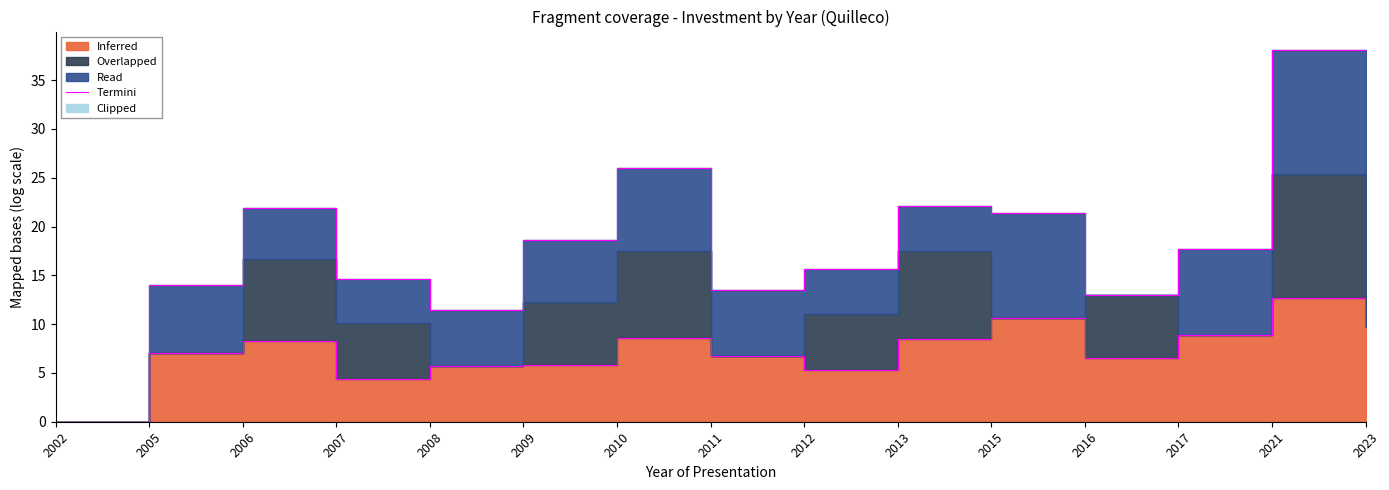

Where is the first local minimum?

2007